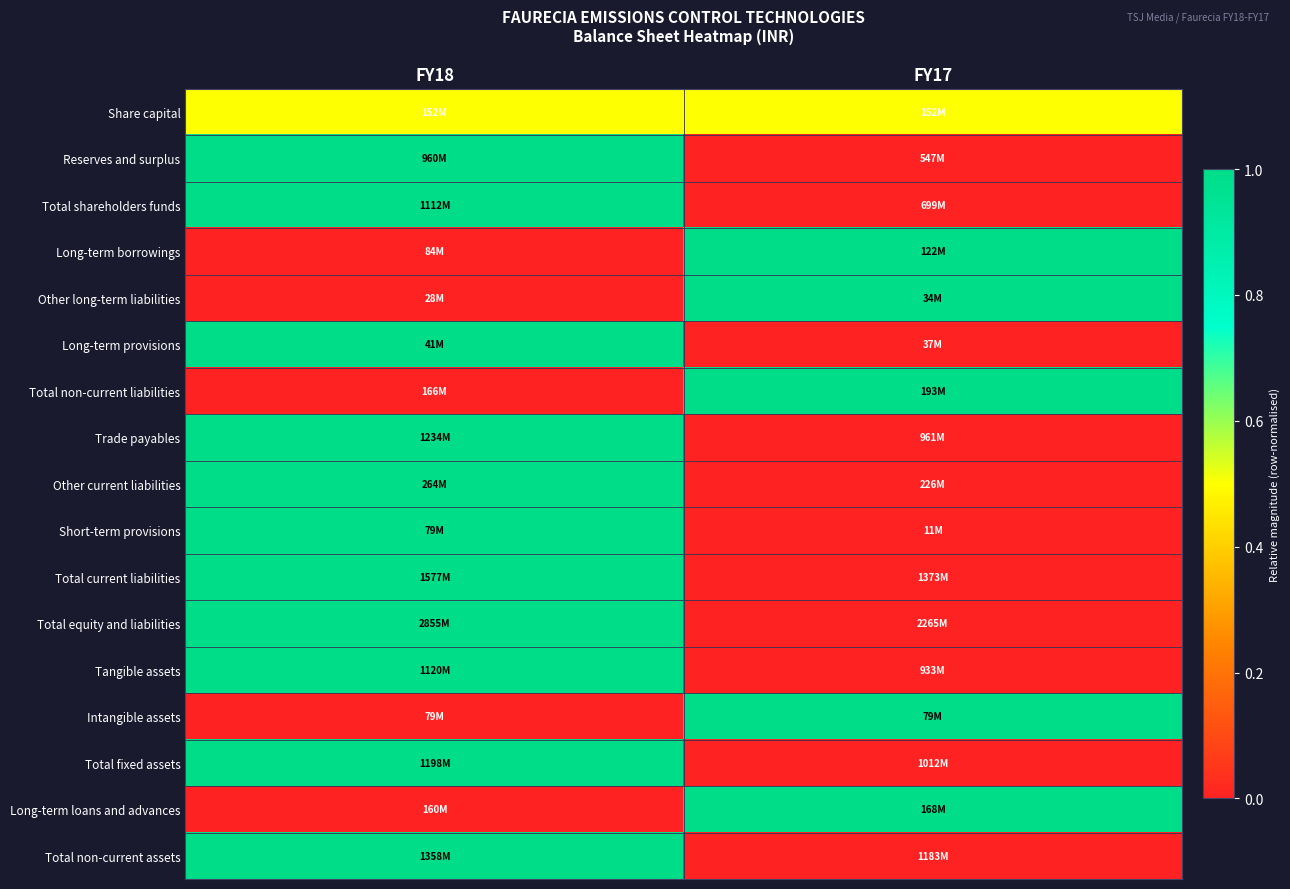

Which category has the lowest value across all series?

FY17